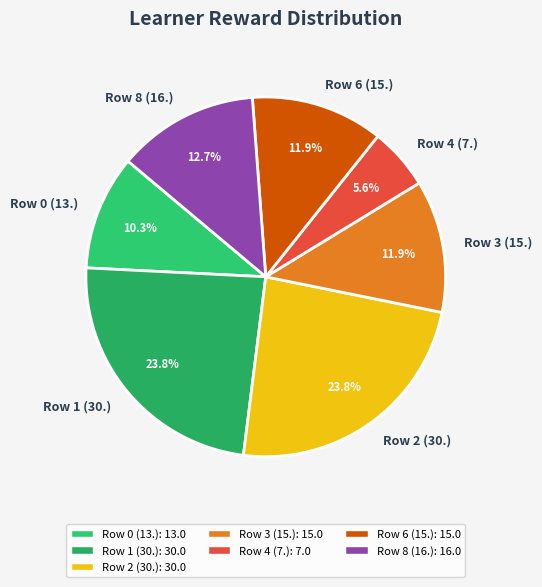

To the nearest percent, what percentage of the pie is Row 3 (15.)?

12%